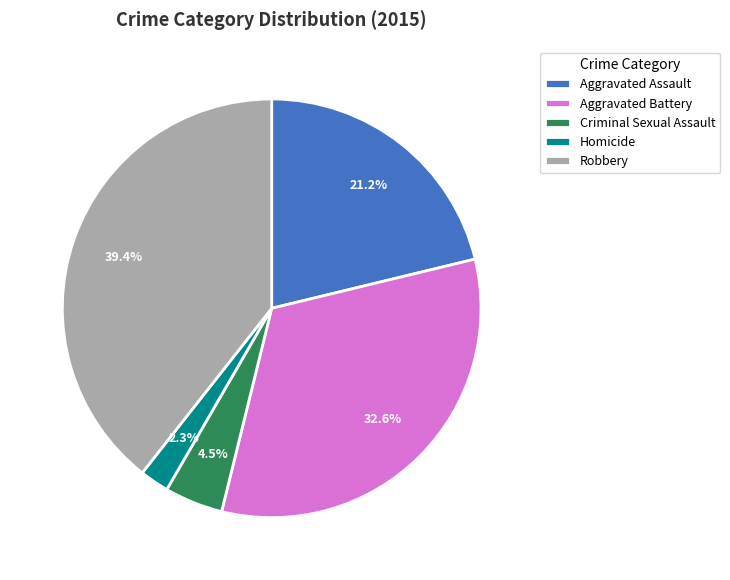

To the nearest percent, what is the difference between the largest and smallest slice percentages?

37%